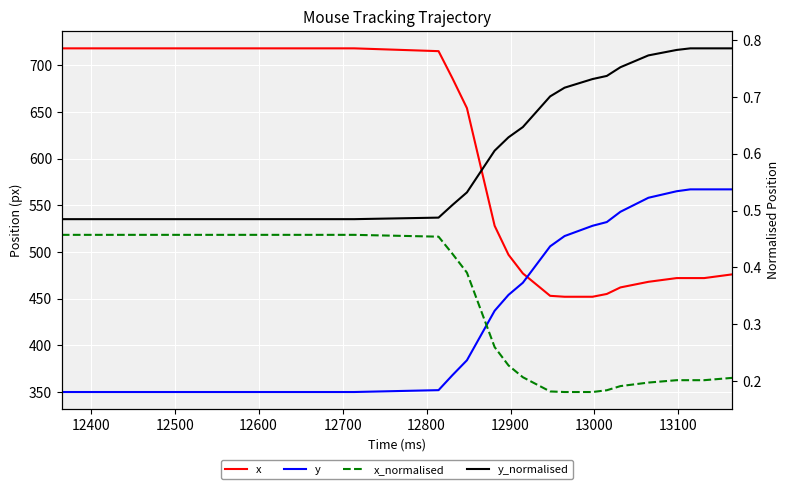

True or false: x and x_normalised intersect in this chart.

False